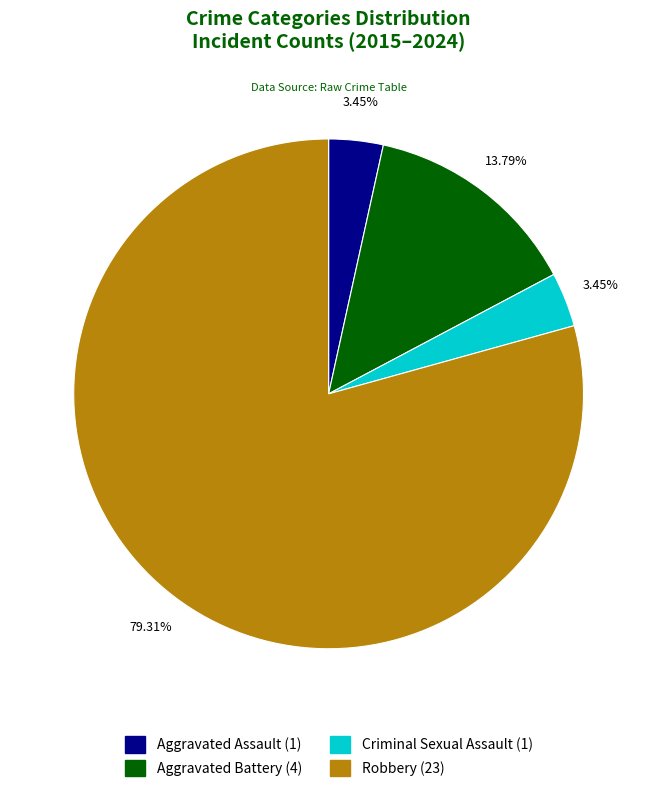

The Criminal Sexual Assault slice represents 18% of the pie. True or false?

False